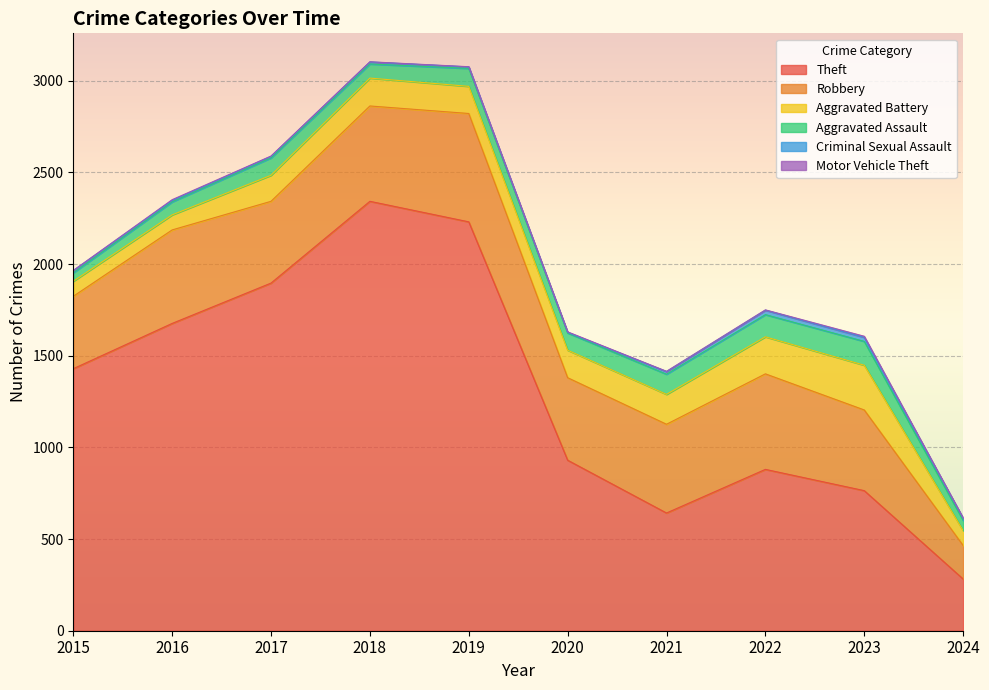

True or false: Theft and Criminal Sexual Assault cross at least once.

False